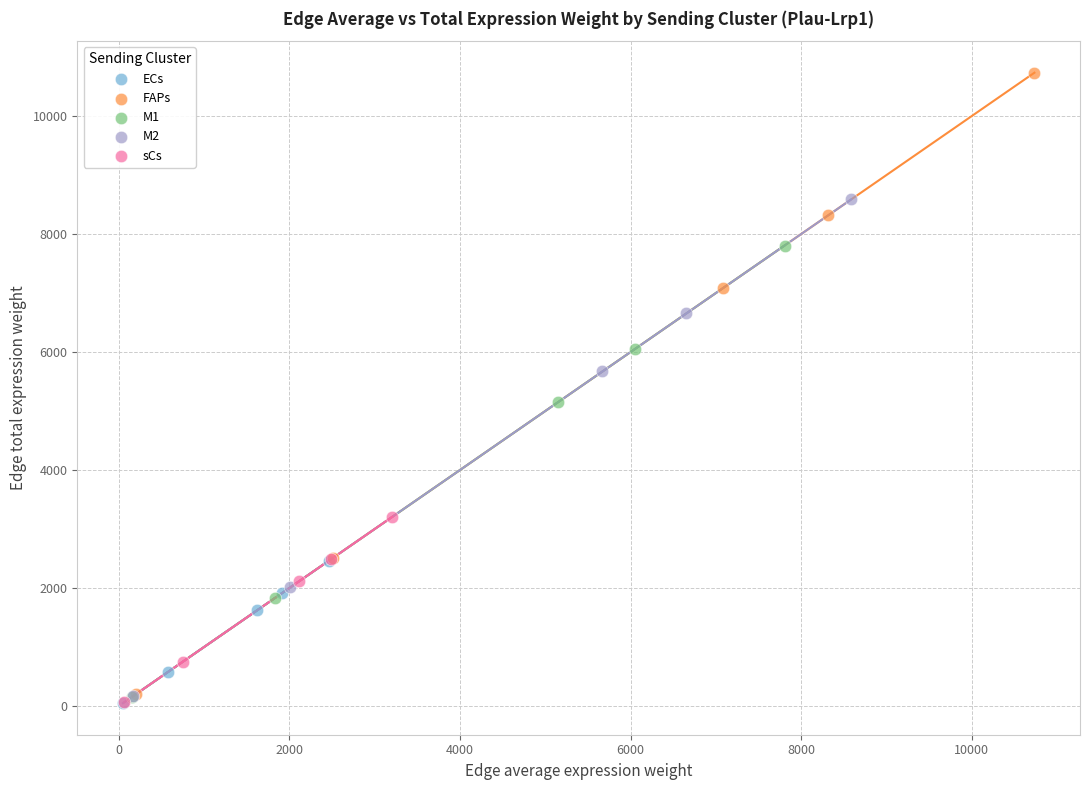

Which series contains the highest Y value?

FAPs